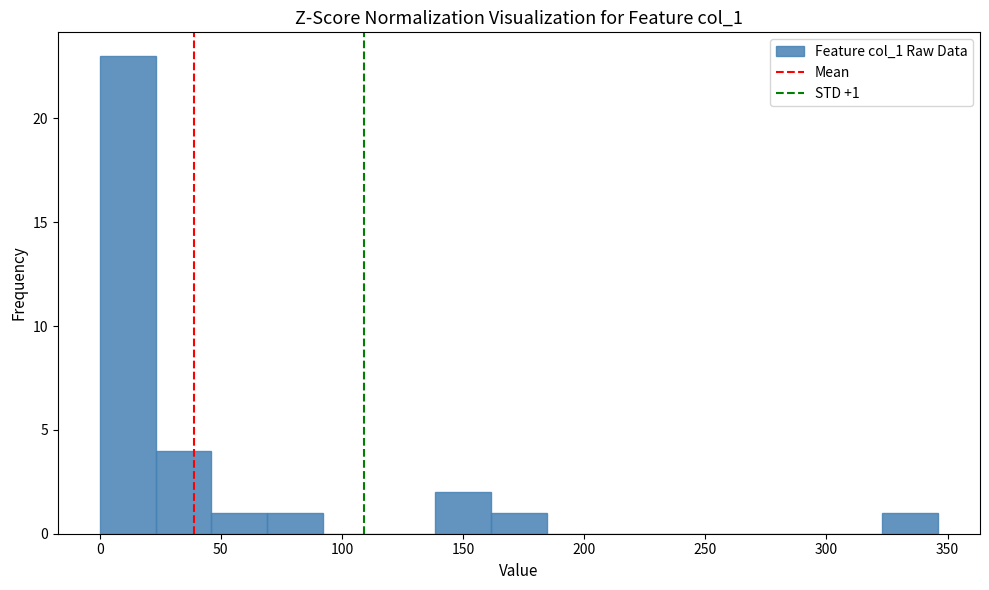

Over which range of the x-axis is the bar tallest?

0 to 25